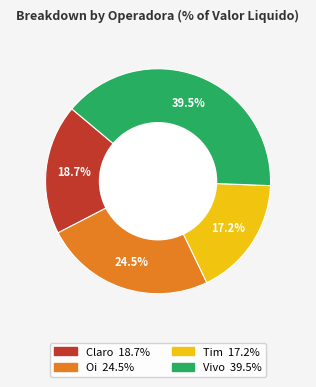

Which has a higher value, Oi or Tim?

Oi